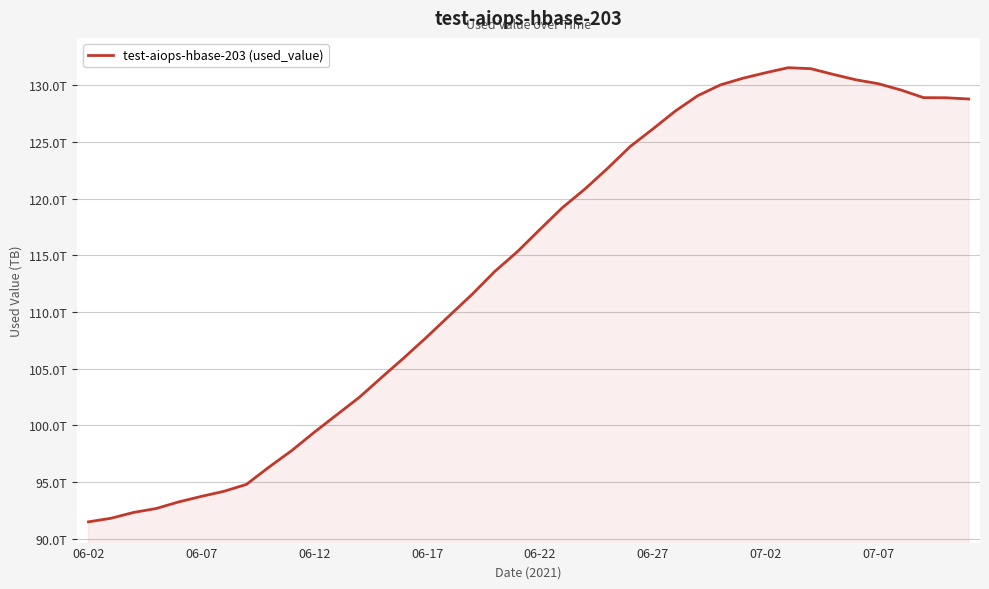

Is this an area chart (filled region under the line)?

Yes